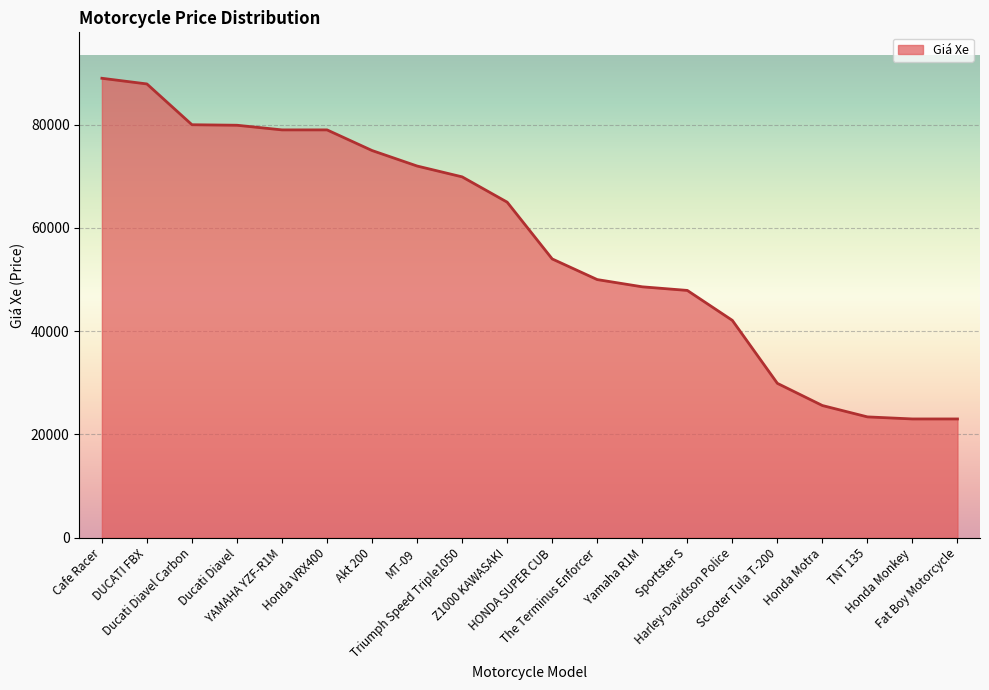

Which category has the highest value across all series?

Cafe Racer